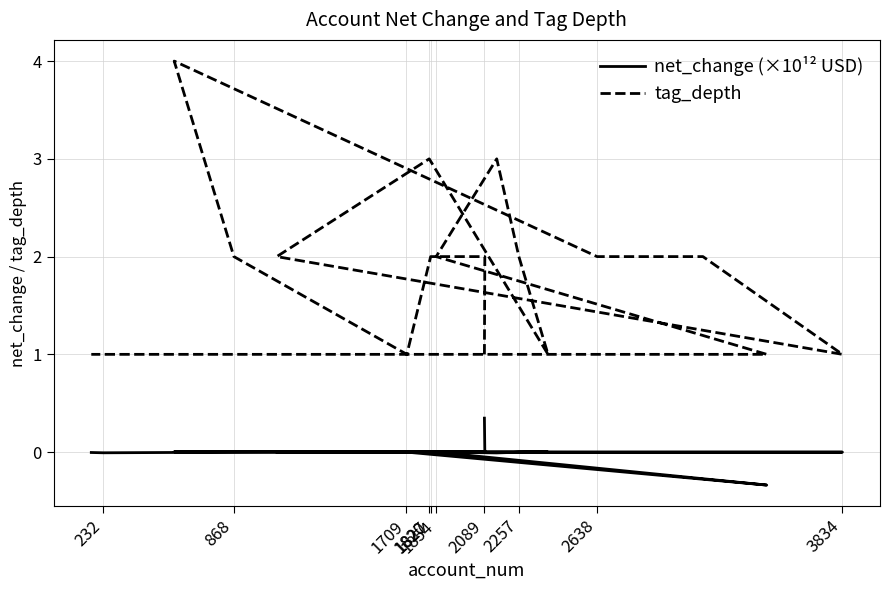

True or false: net_change (×10¹² USD) and tag_depth cross at least once.

False